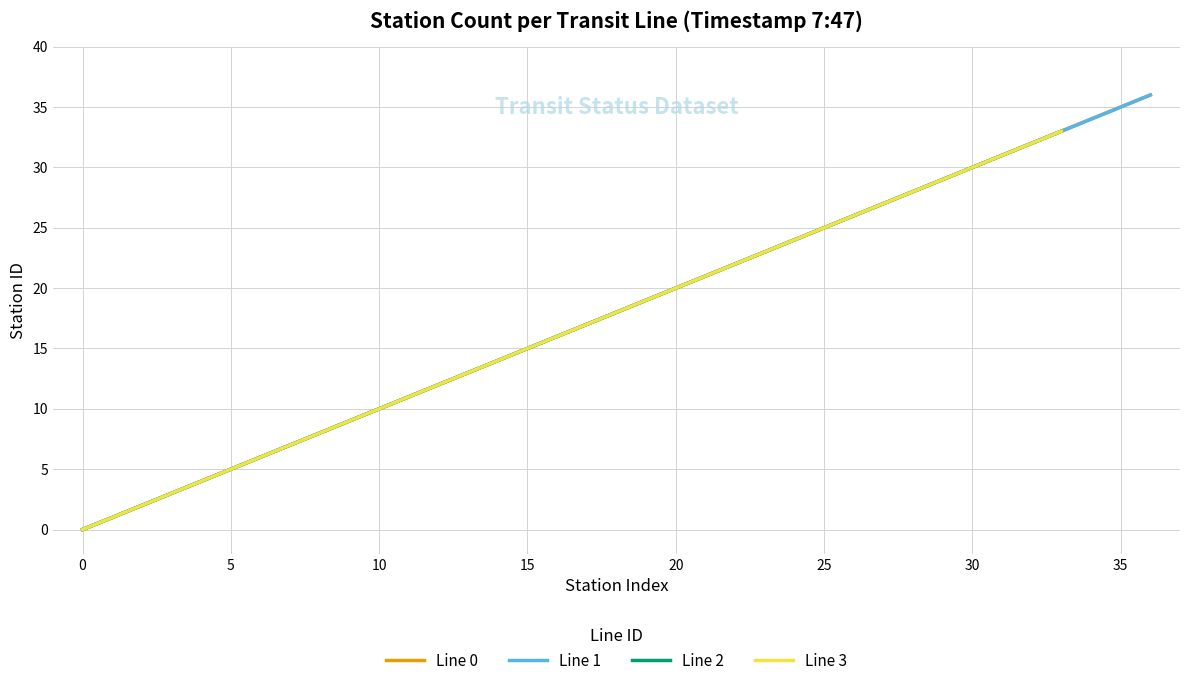

The Line 1 series shows 11 at 11. True or false?

True